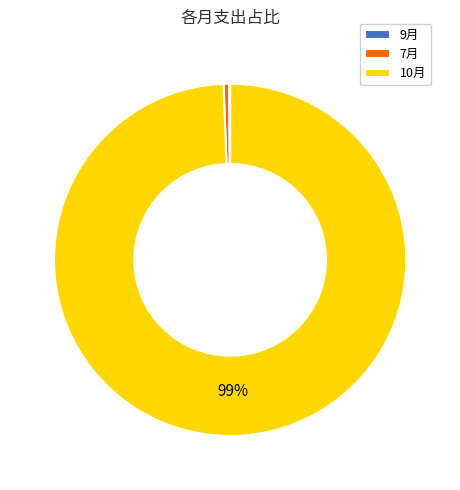

The 10月 slice represents 99% of the pie. True or false?

True